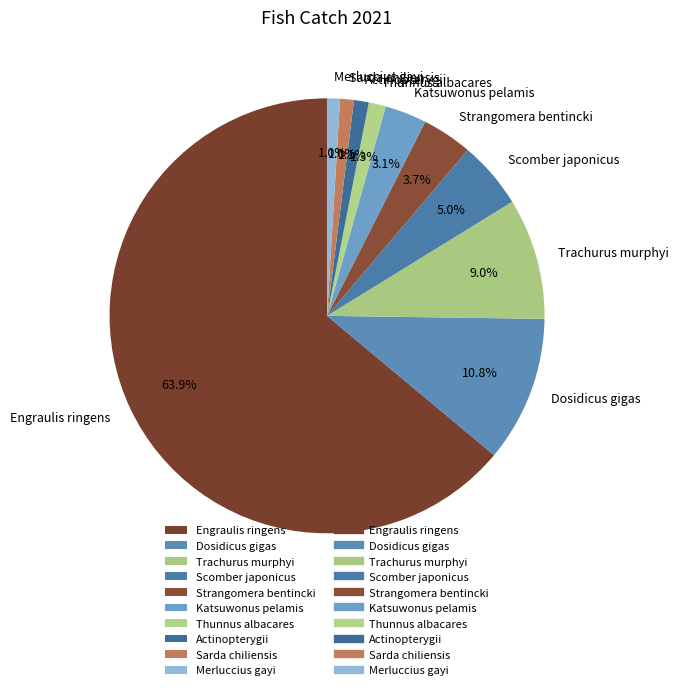

To the nearest percent, what percentage of the pie is Scomber japonicus?

5%